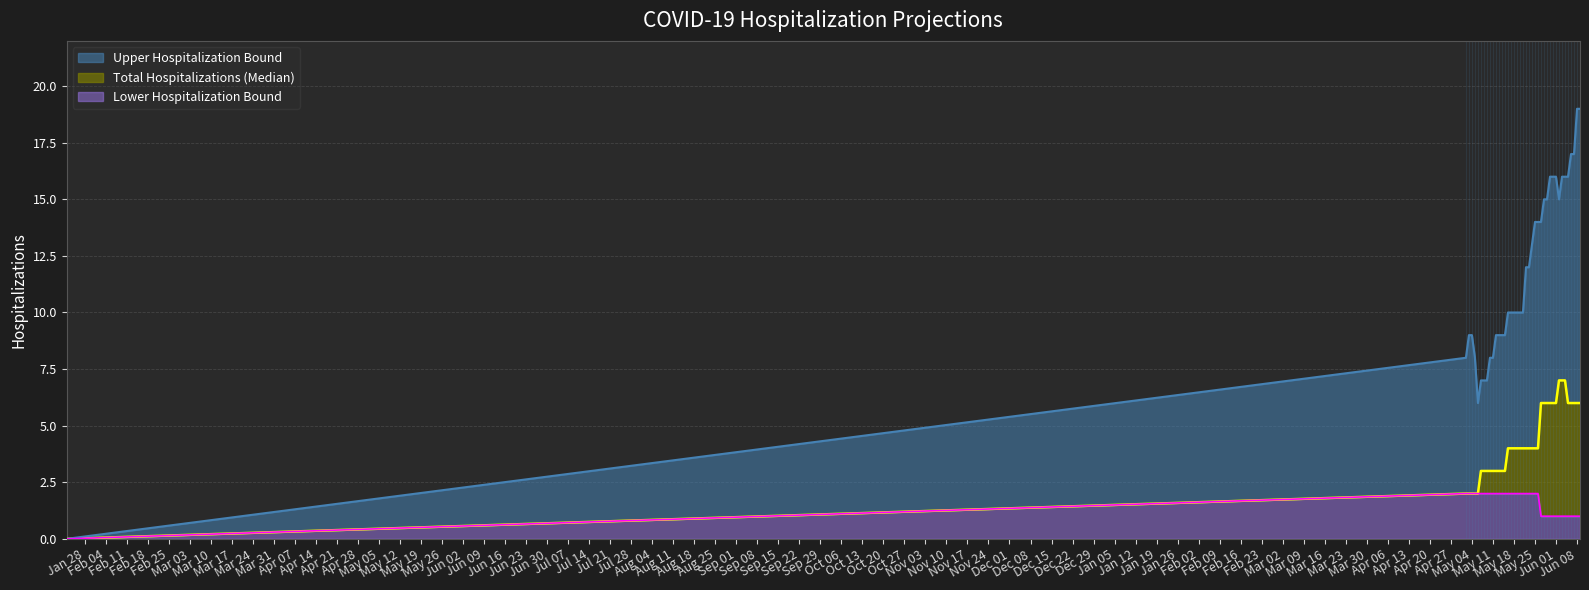

True or false: Lower Hospitalization Bound and Upper Hospitalization Bound cross at least once.

False